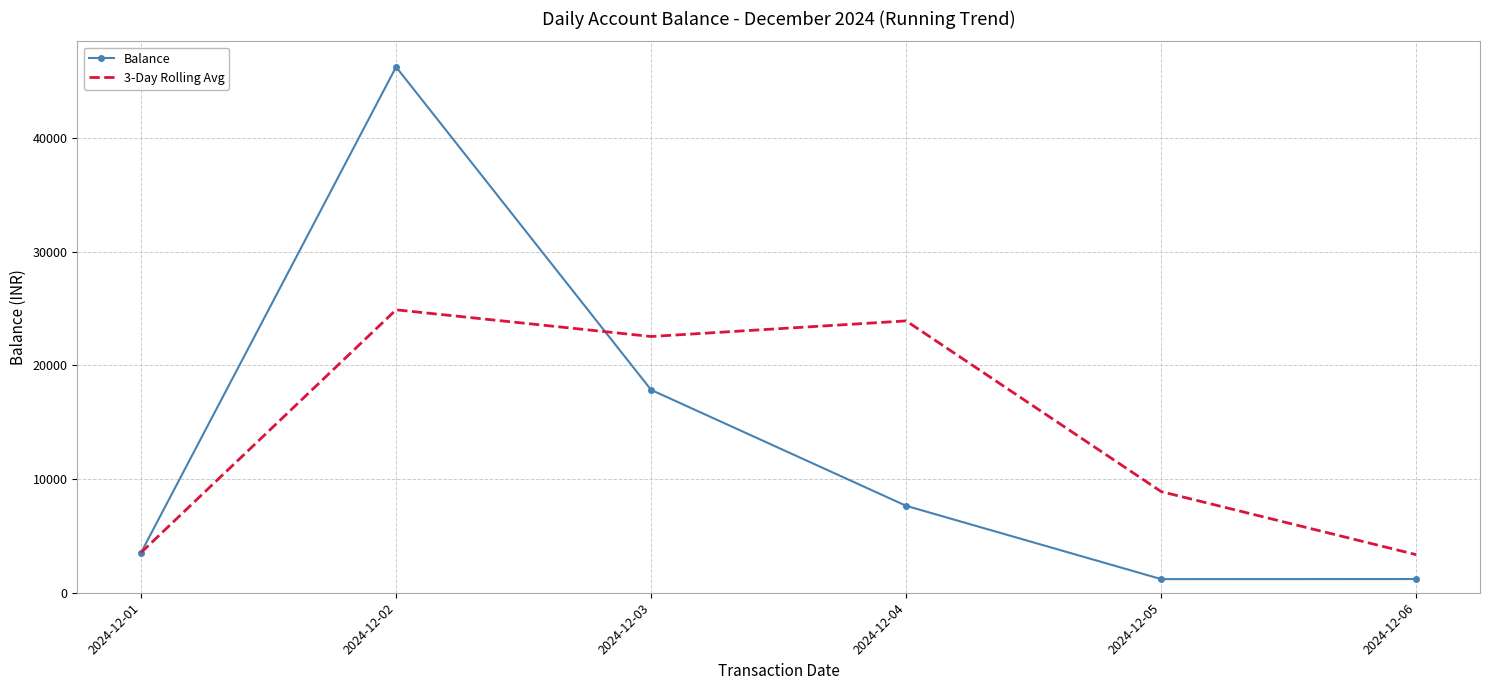

How many values in the 3-Day Rolling Avg series are below 22535?

3